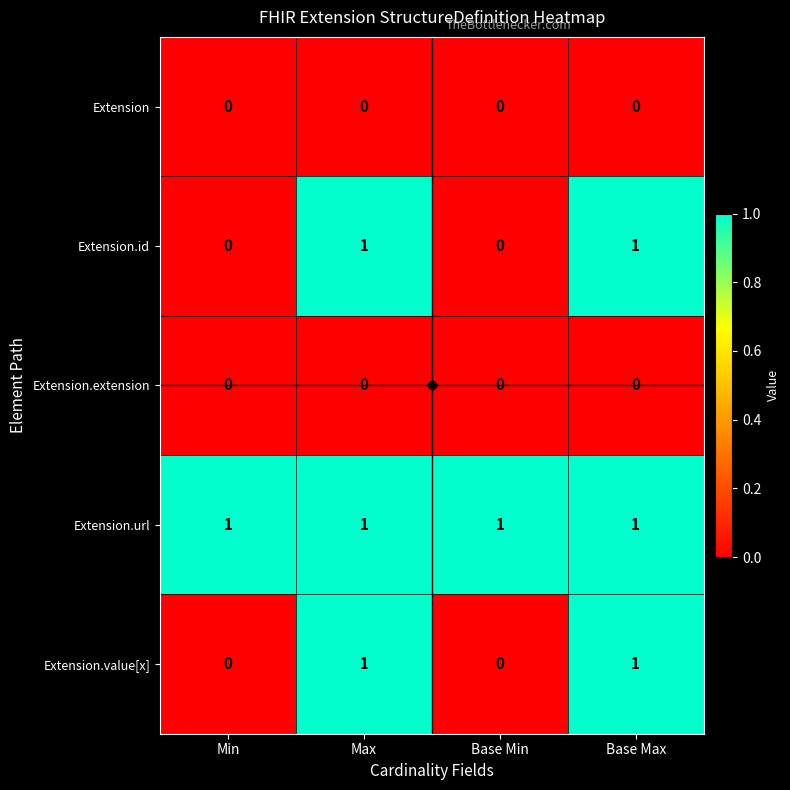

At how many categories does at least one series exceed 0?

4